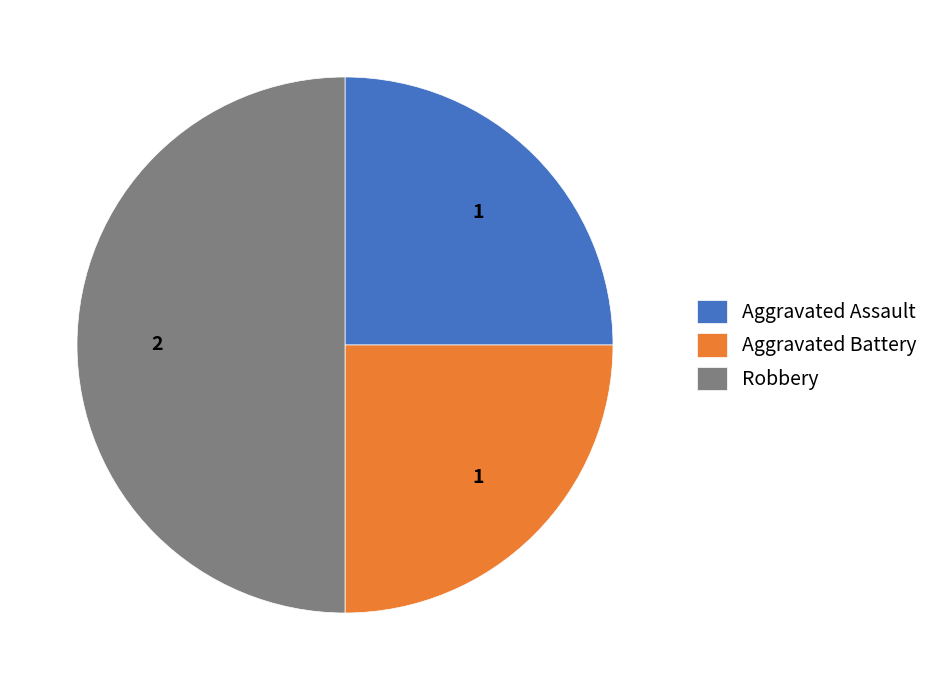

Which category has the biggest portion of the pie?

Robbery